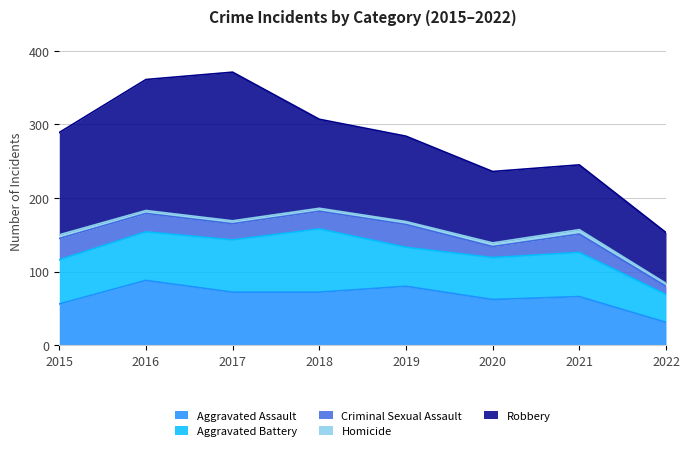

What is the difference between the maximum and minimum values in the Aggravated Assault series?

57